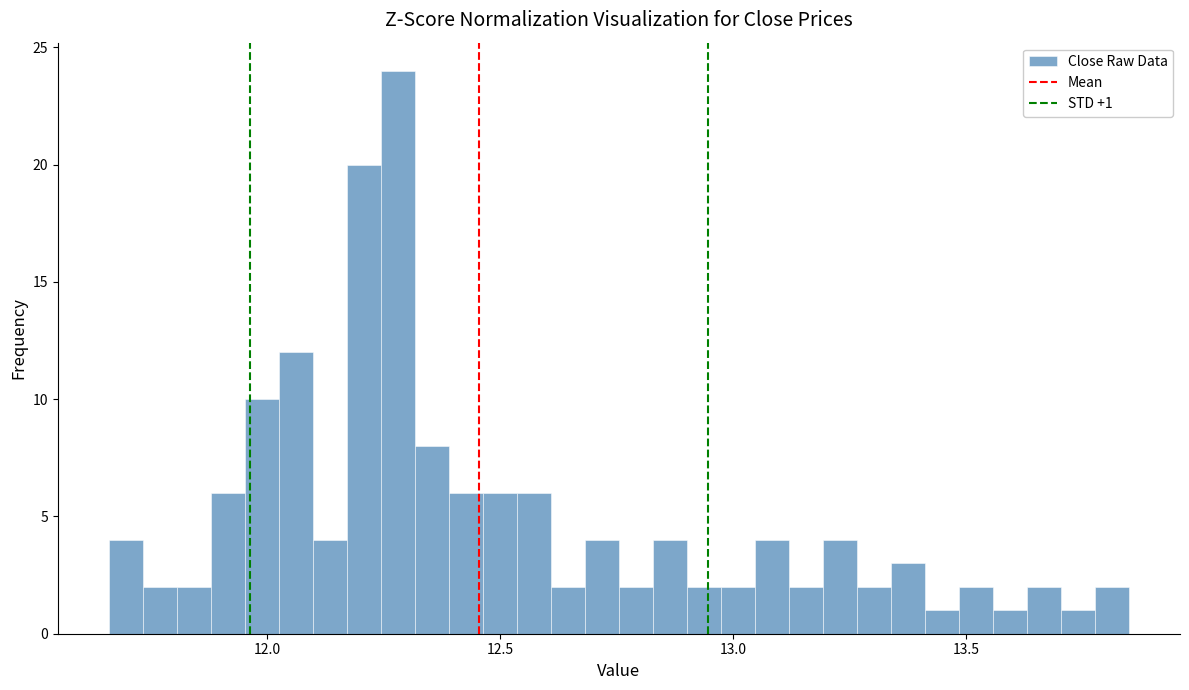

Read against the x-axis, roughly where is the centre of the tallest bar?

12.30